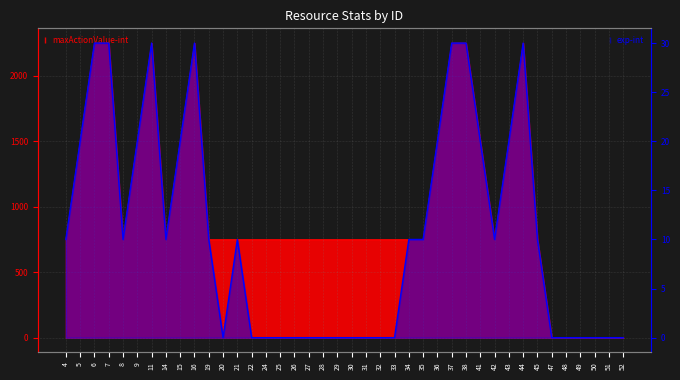

The maxActionValue-int series shows 2386 at 36. True or false?

False